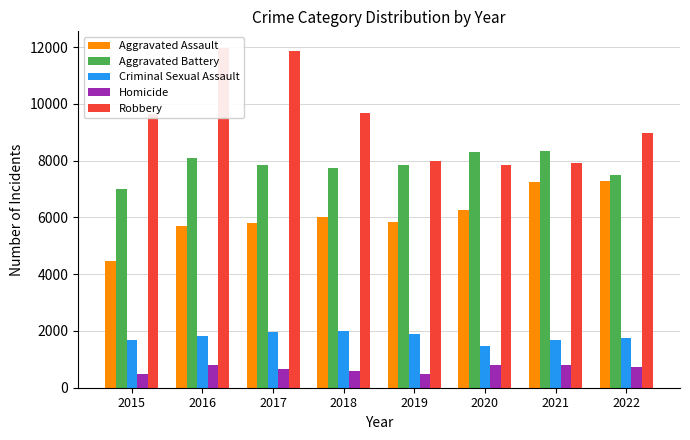

Are the bars grouped side by side (vs. stacked)?

Yes